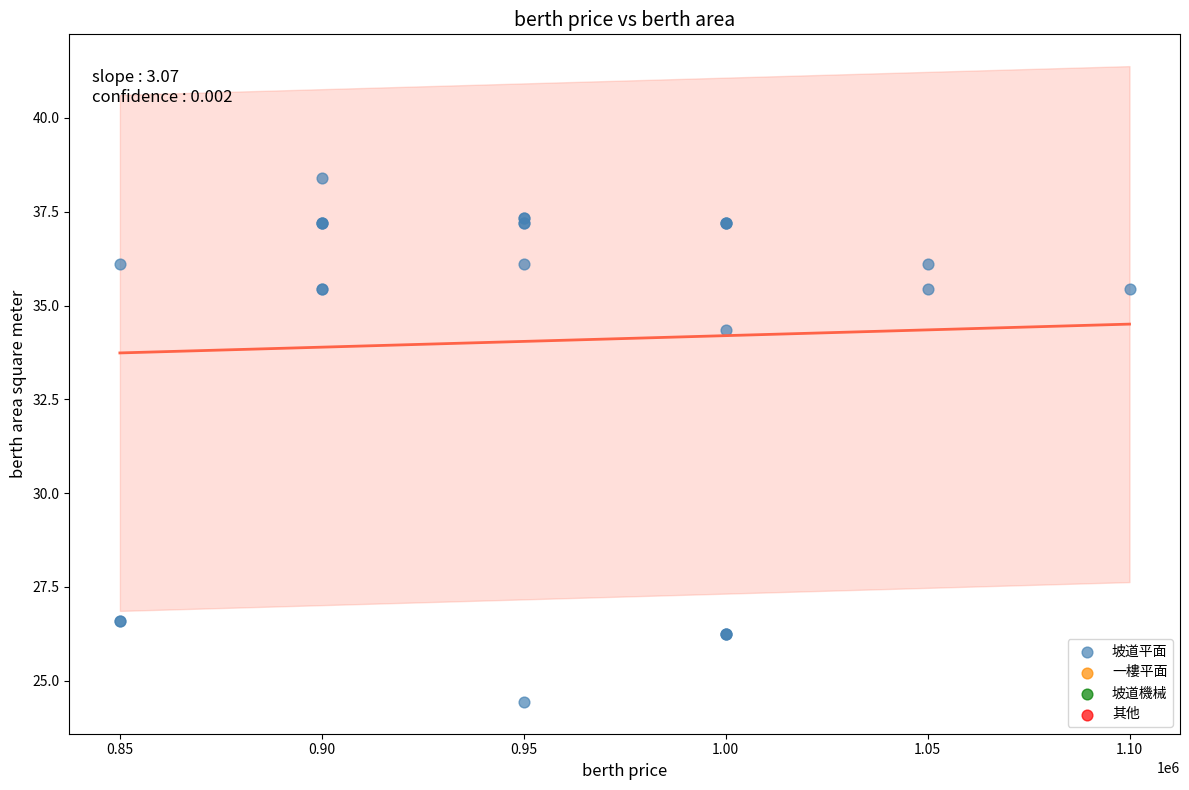

What Y value in the scatter plot is closest to 31?

34.3